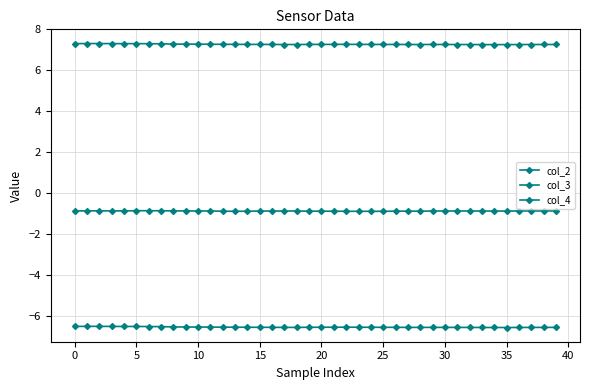

Is this an area chart (filled region under the line)?

No